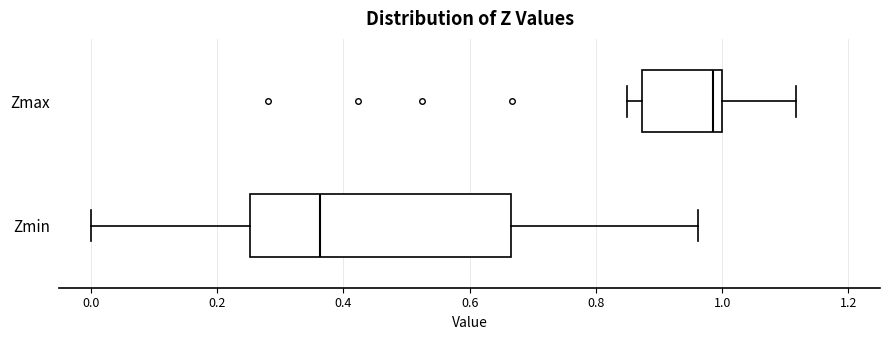

Comparing the boxes themselves (not the whiskers), which one is the widest?

Zmin